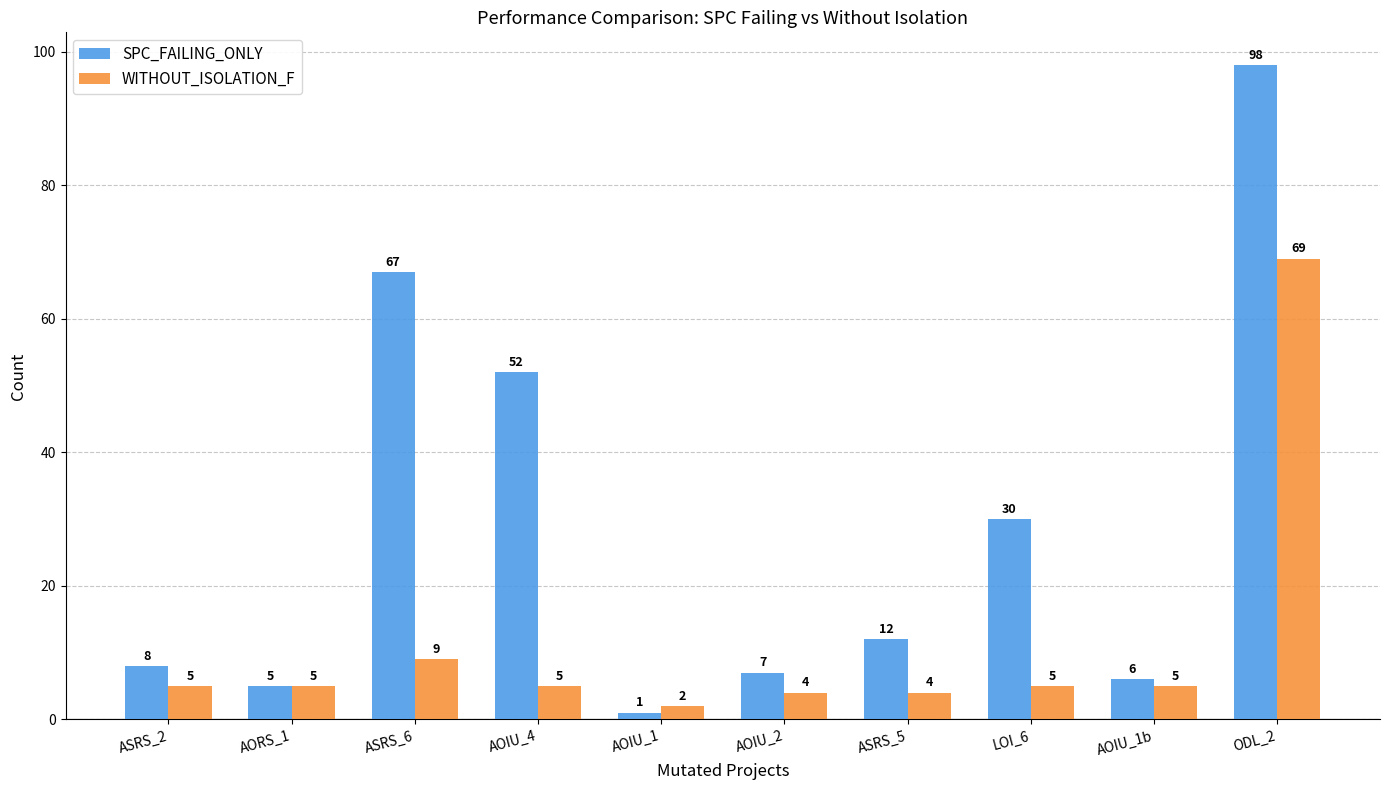

The value of WITHOUT_ISOLATION_F at AOIU_2 is 4. True or false?

True